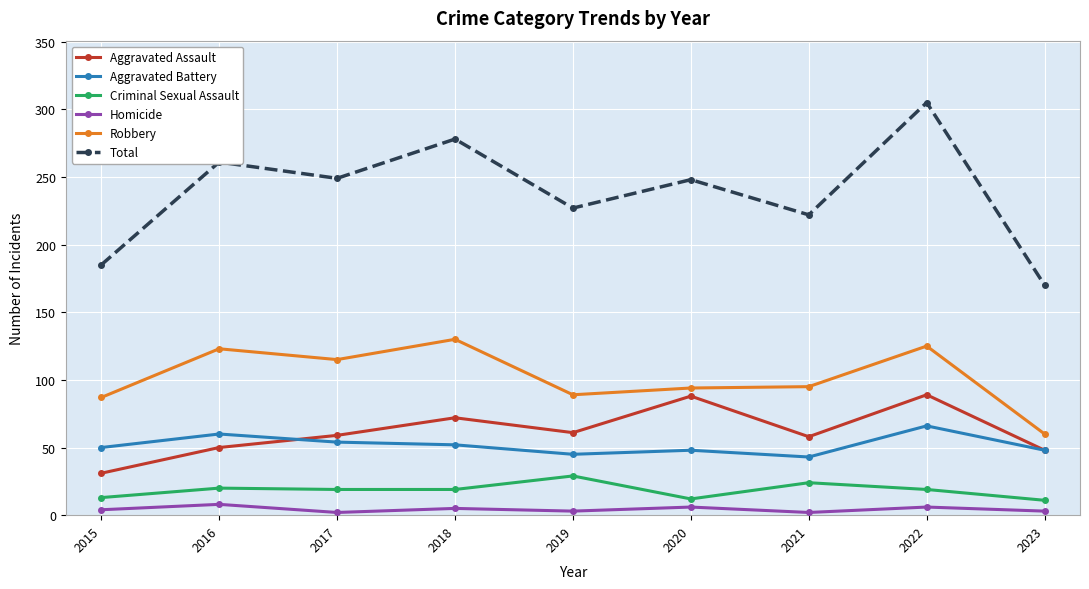

Read the Criminal Sexual Assault value at 2019.

29